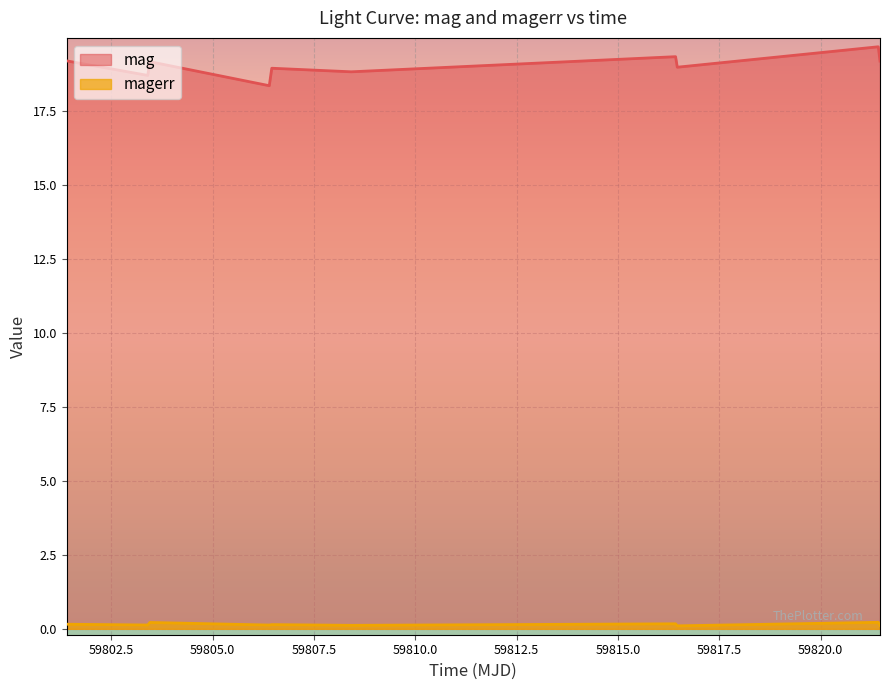

True or false: mag has more than 2 points higher than both neighbors.

True